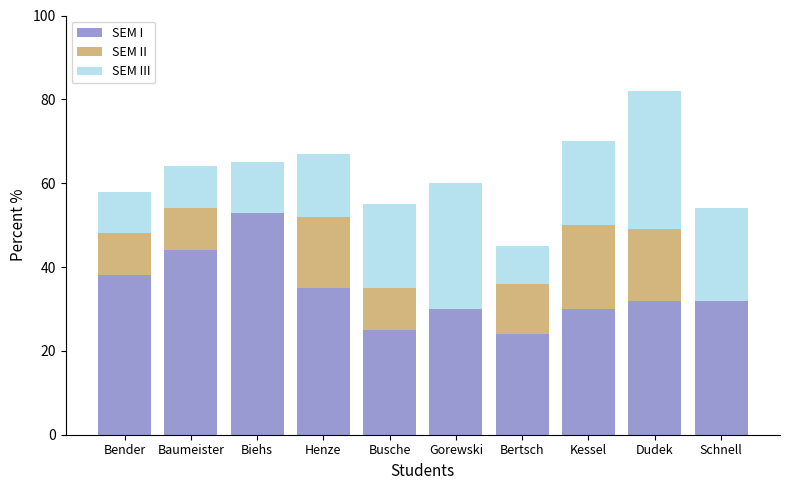

What is the total value across all series at Kessel?

70